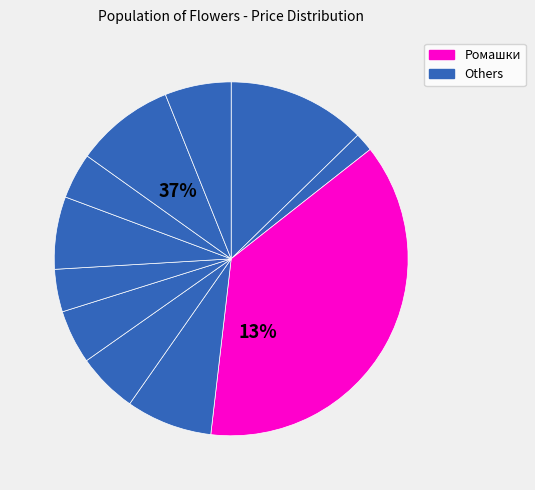

Is there a majority slice in this chart?

No